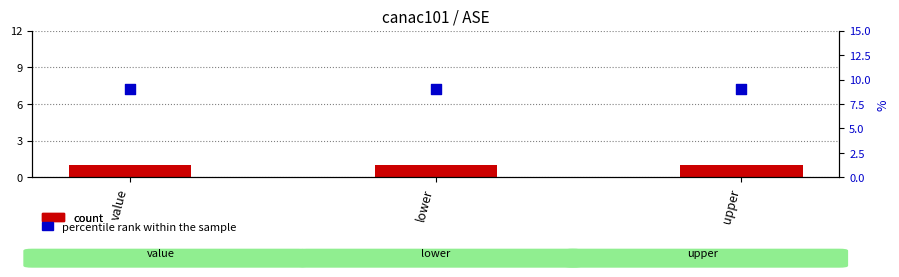

Is the value of count at lower greater than the value of percentile rank within the sample at upper?

No